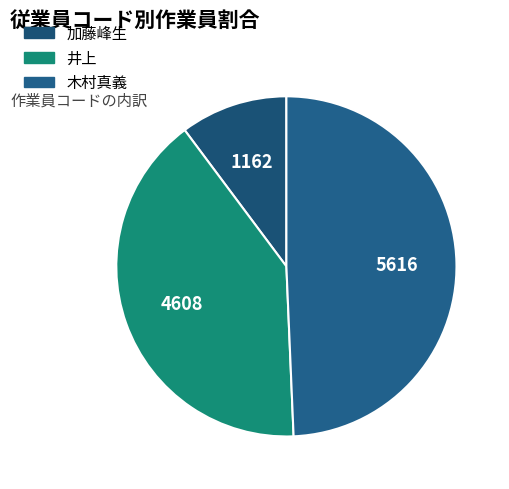

Which has a higher value, 井上 or 木村真義?

木村真義